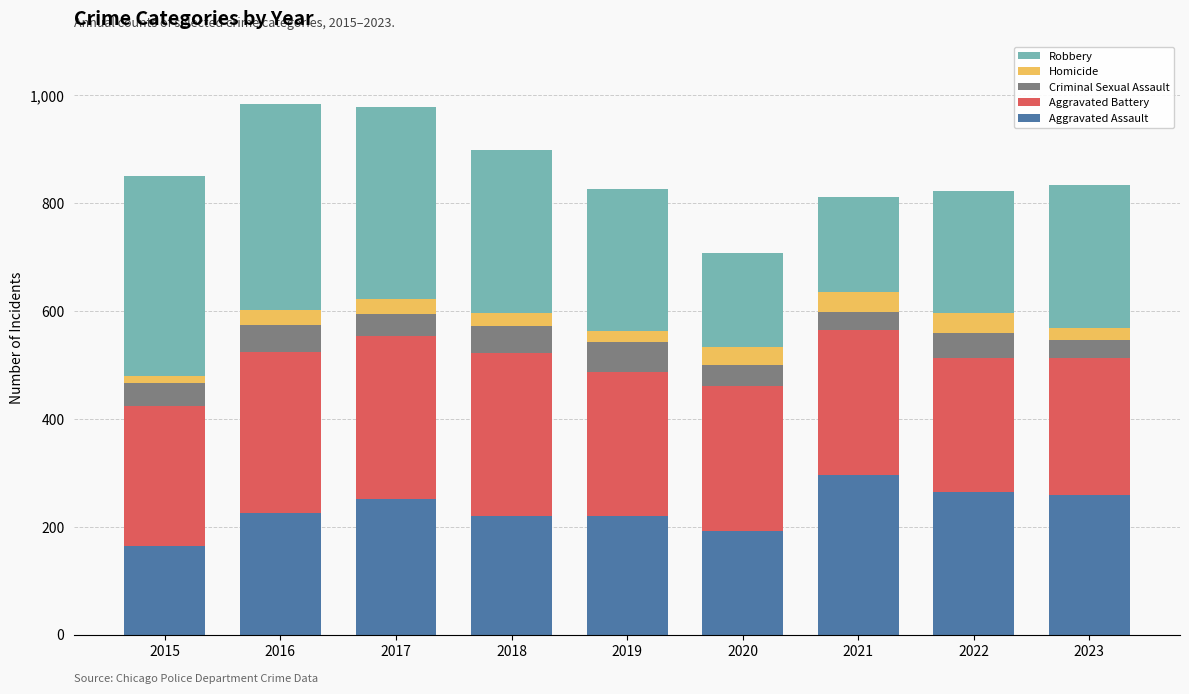

What is the total value across all series at 2017?

978